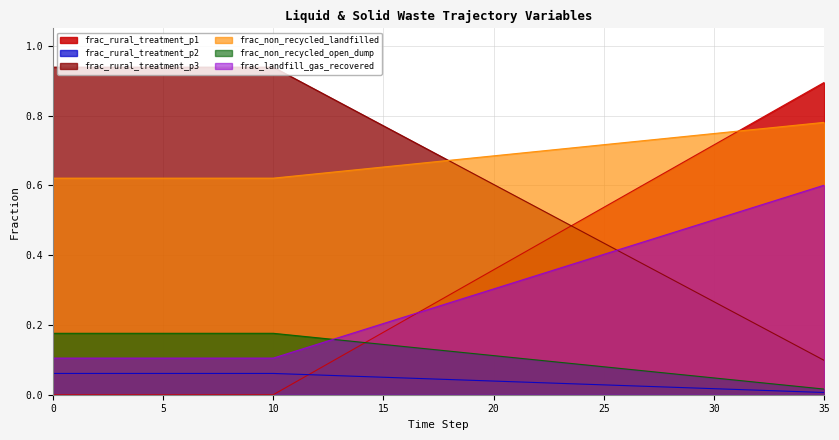

True or false: frac_waso_non_recycled_landfilled has more than 1 interior local peaks.

False